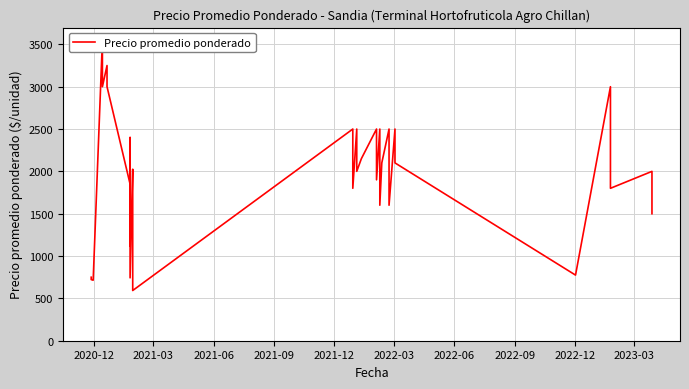

What is the sum of all values?

76534